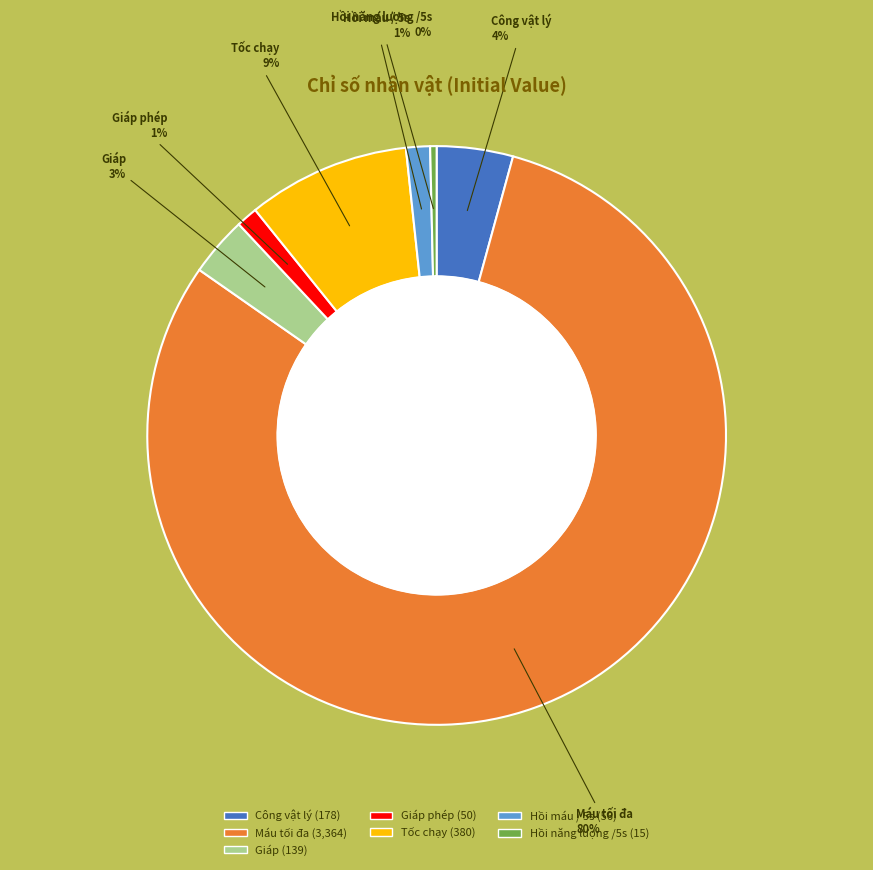

To the nearest percent, what is the average slice percentage?

14%